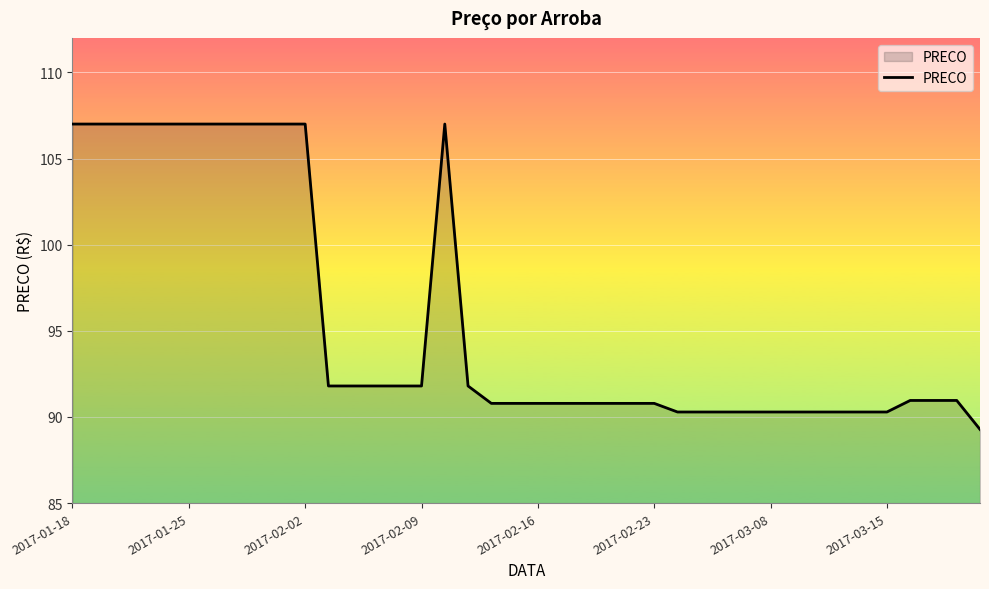

What is the minimum value shown in the chart?

89.3